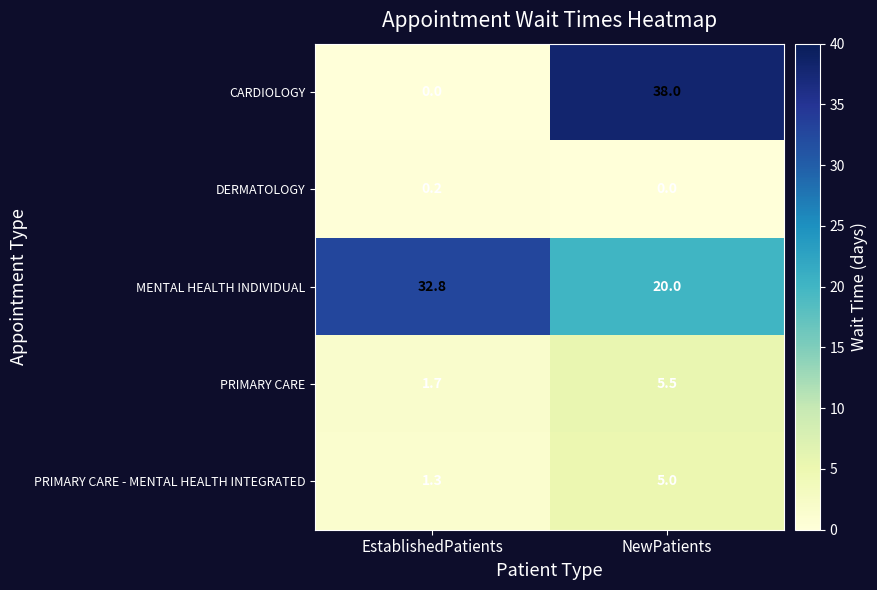

Reading left to right, transcribe all the data shown in this chart.

CARDIOLOGY: EstablishedPatients=0.0	NewPatients=38.0
DERMATOLOGY: EstablishedPatients=0.2	NewPatients=0.0
MENTAL HEALTH INDIVIDUAL: EstablishedPatients=32.8	NewPatients=20.0
PRIMARY CARE: EstablishedPatients=1.7	NewPatients=5.5
PRIMARY CARE - MENTAL HEALTH INTEGRATED: EstablishedPatients=1.3	NewPatients=5.0